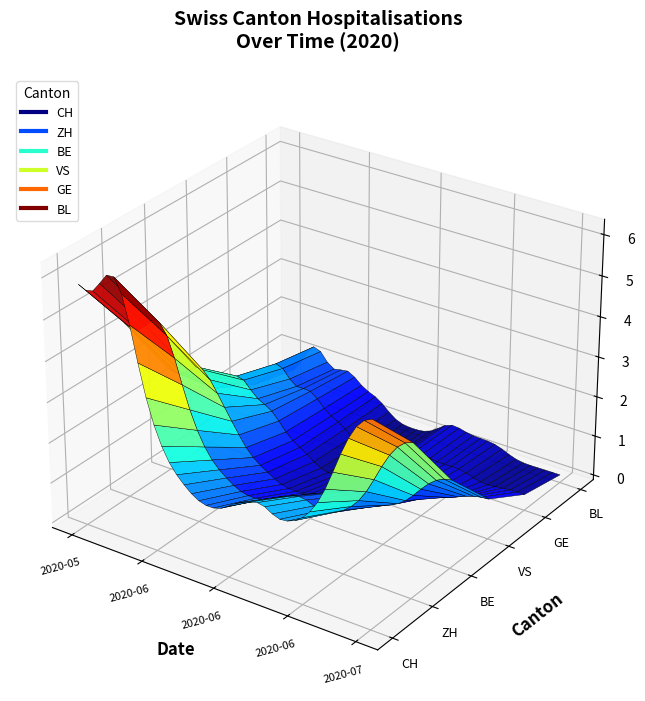

What is the label of the 2nd point from the right?

2020-07-08